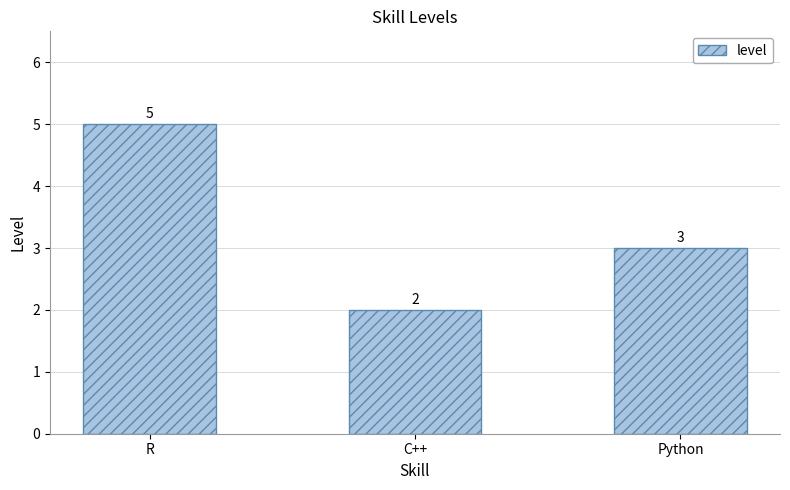

Reading left to right, transcribe all the data shown in this chart.

5	2	3